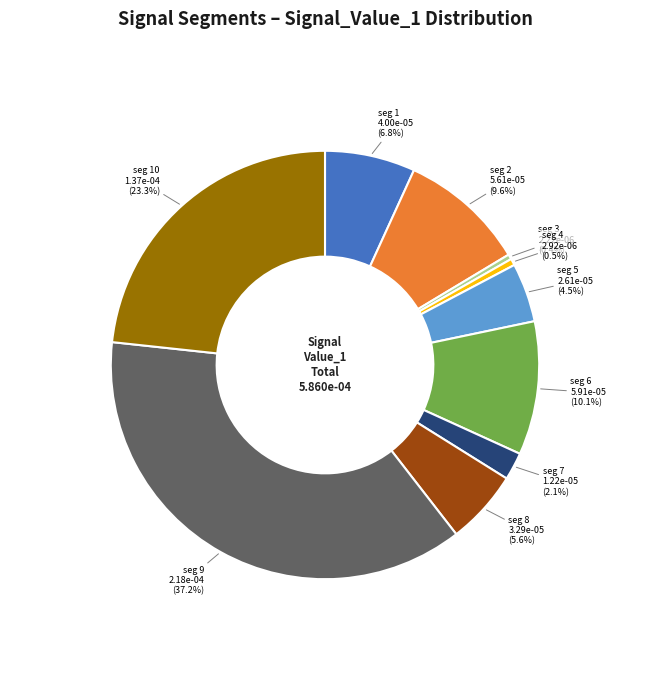

To the nearest percent, what is the difference between the largest and smallest slice percentages?

37%